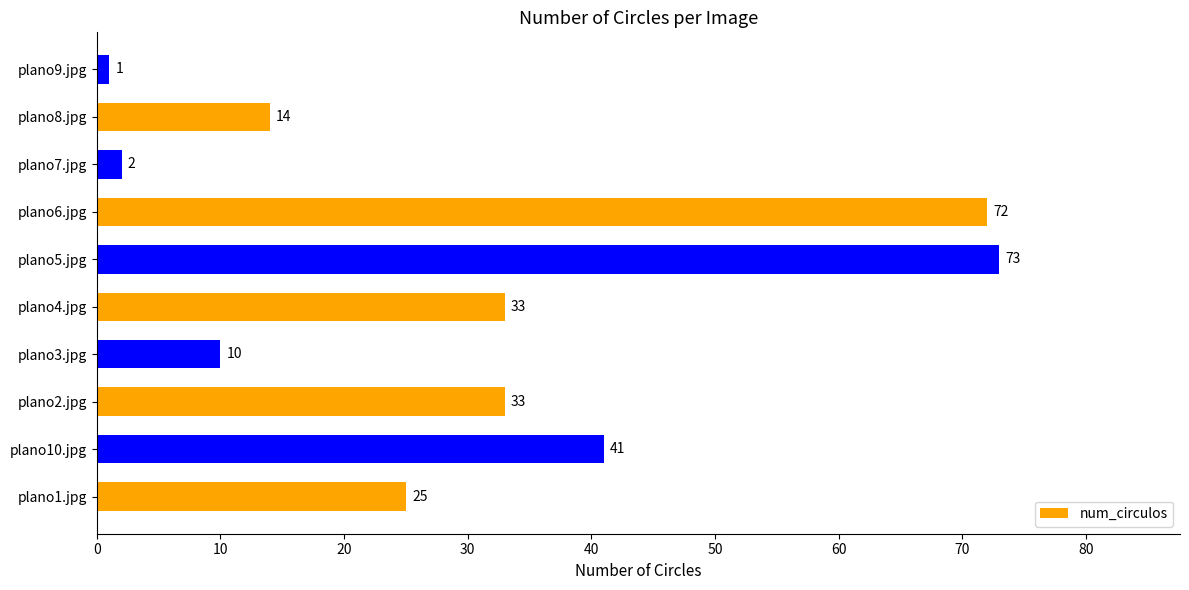

The chart shows a value of 33 at plano4.jpg. True or false?

True